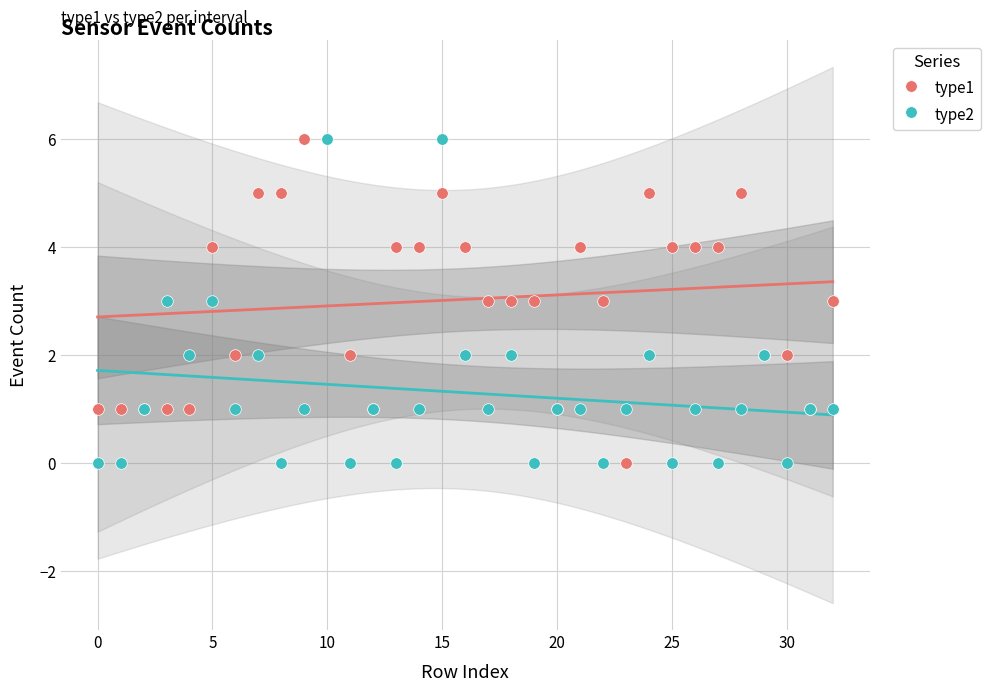

What are all the series names shown in the legend?

type1, type2